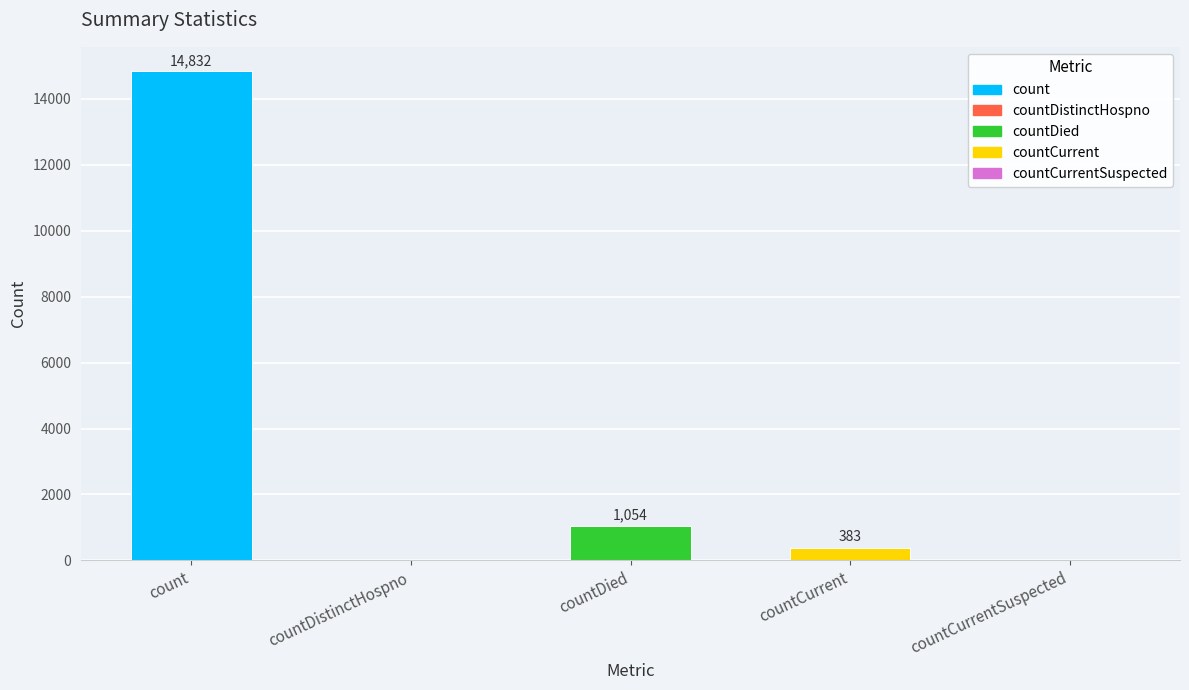

The value at countDied is 1054. True or false?

True